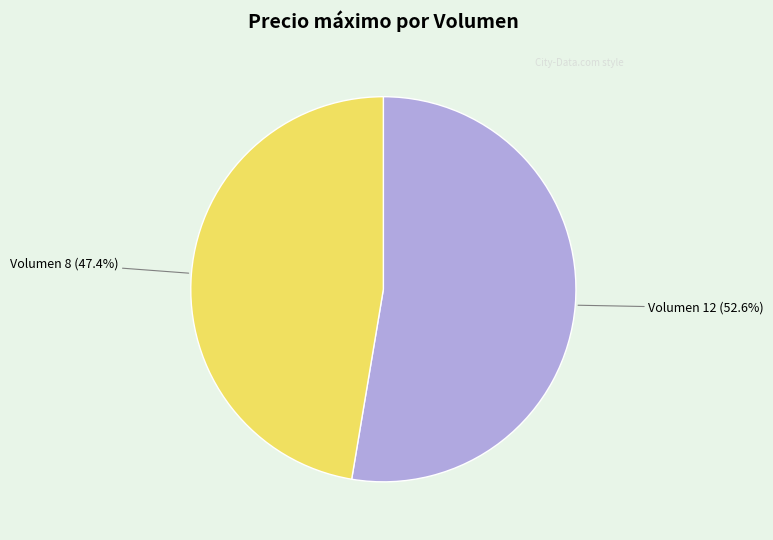

Does any single category account for the majority?

Yes